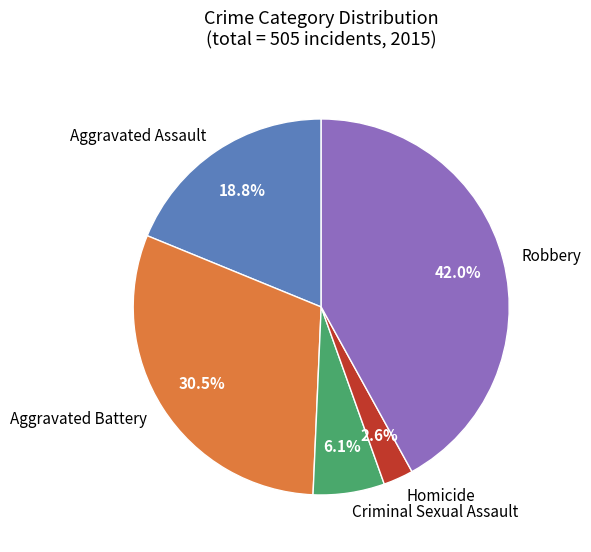

What is the ratio of the value at Criminal Sexual Assault to the value at Aggravated Battery?

0.2